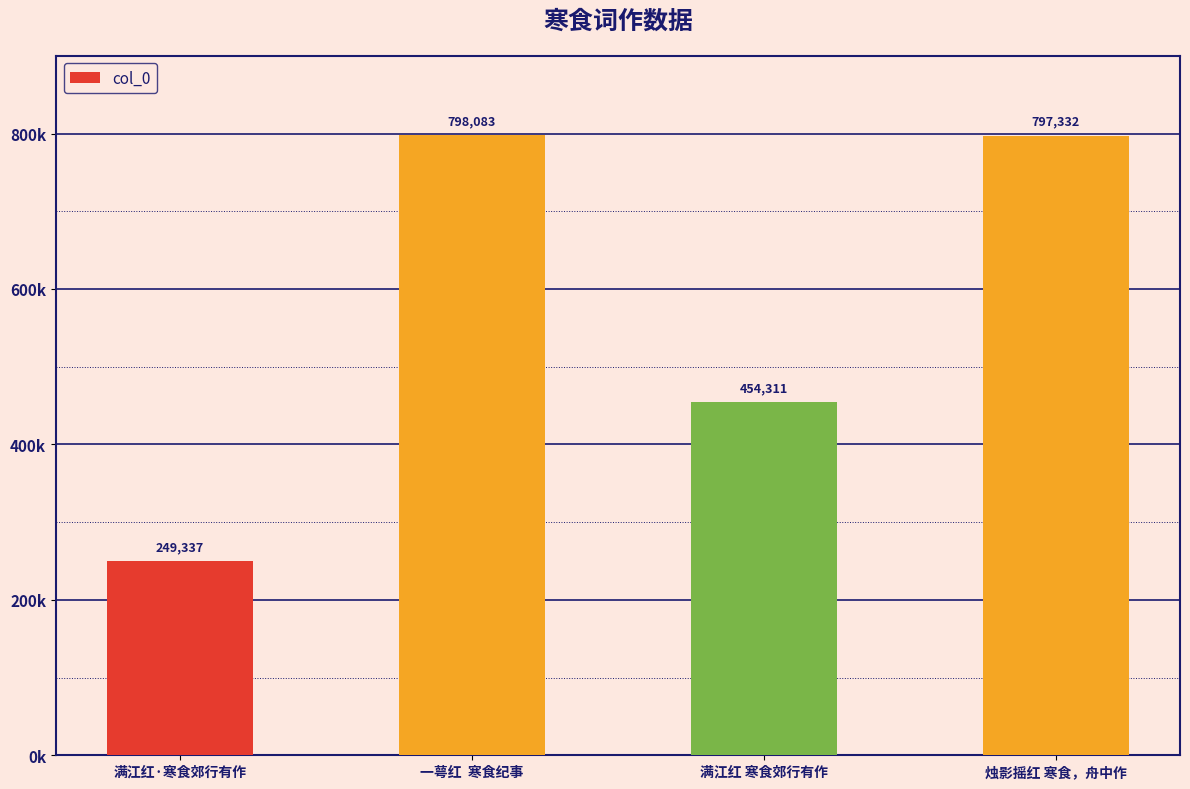

What position from the left is 满江红·寒食郊行有作?

1